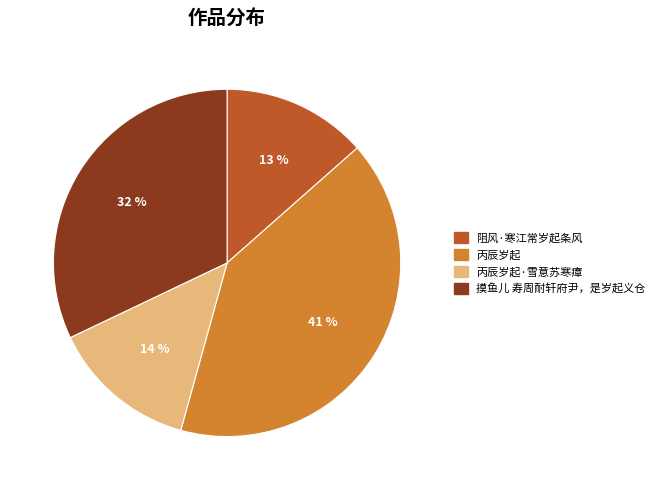

Does any single category account for the majority?

No